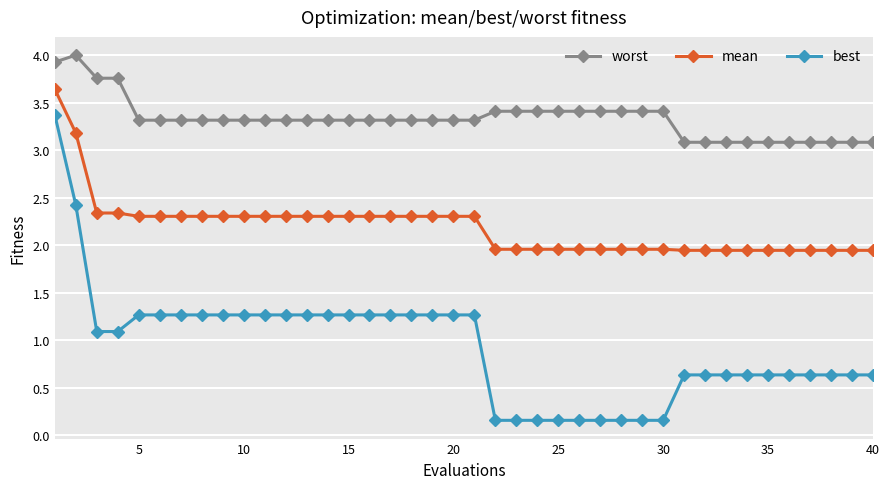

What is the value of the mean point at the 14th from the left?

2.3